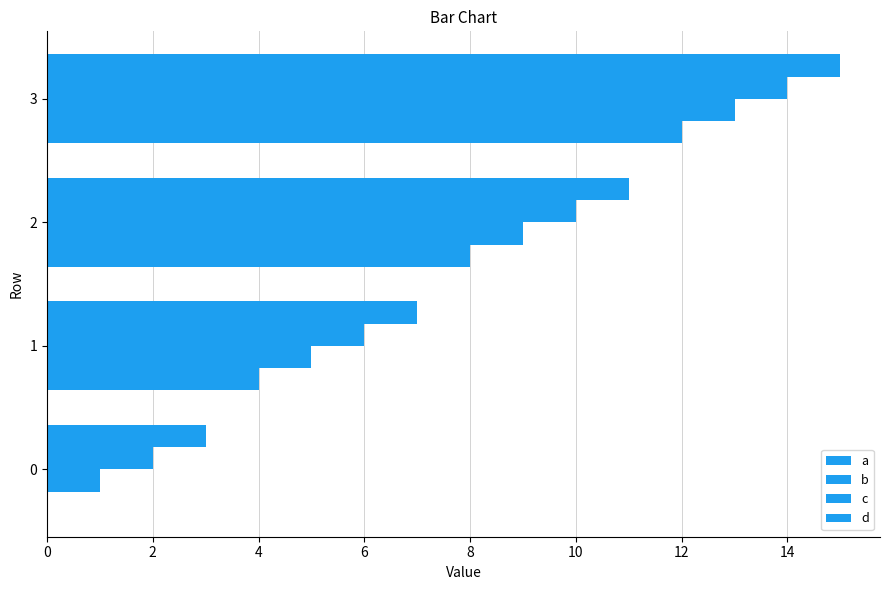

How many data points does each series have?

4